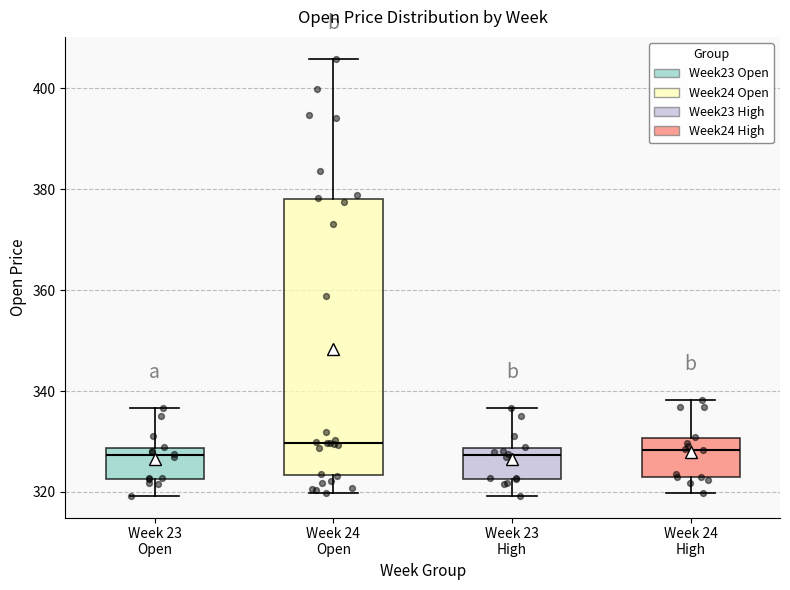

Reading left to right, transcribe this box plot: for each box, give where its median line is, the range the box spans, and where its two whiskers end, as read against the y-axis. The values are not printed on the chart, so give them approximately, as read against the axis.

Week 23 Open: median 328 (just below the box's upper edge), box 322 to 328, whiskers 320 to 336
Week 24 Open: median 330, box 324 to 378, whiskers 320 to 406
Week 23 High: median 328 (just below the box's upper edge), box 322 to 328, whiskers 320 to 336
Week 24 High: median 328, box 324 to 330, whiskers 320 to 338